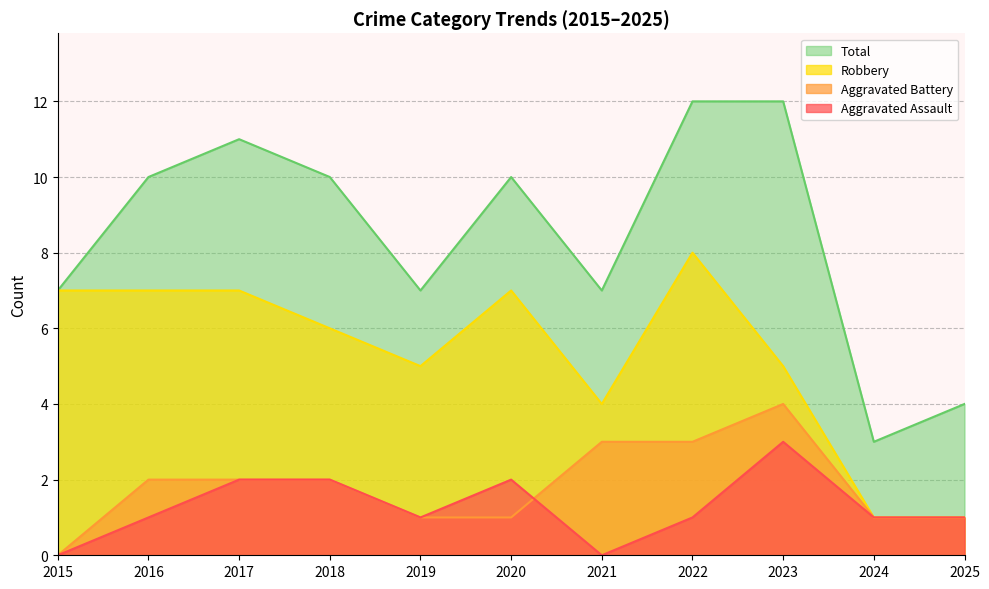

What is the value of the Total point at the 4th from the left?

10